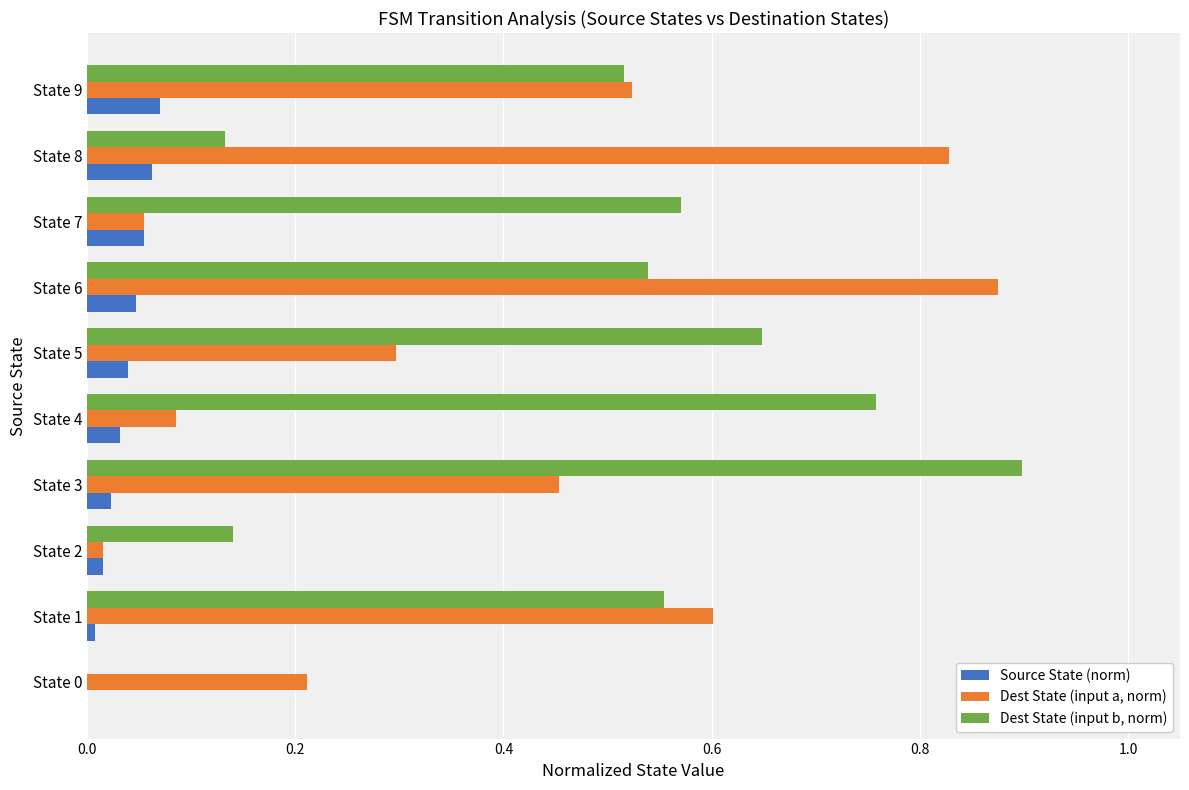

What is the sum of all Dest State (input b, norm) values?

4.8